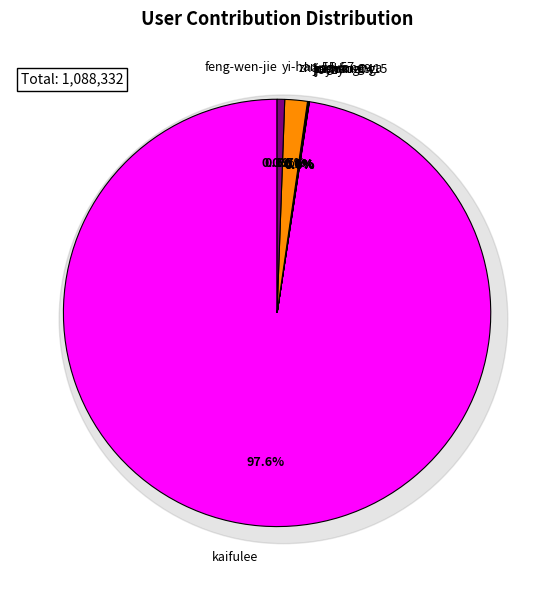

To the nearest percent, what is the difference between the largest and smallest slice percentages?

98%